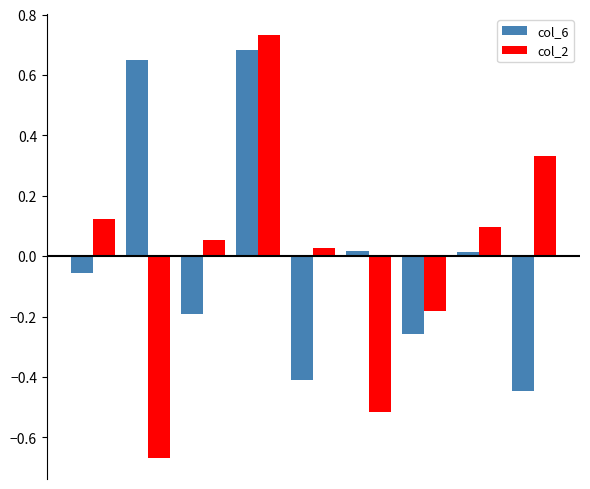

What is the difference between the second highest and minimum values in the col_6 series?

1.1